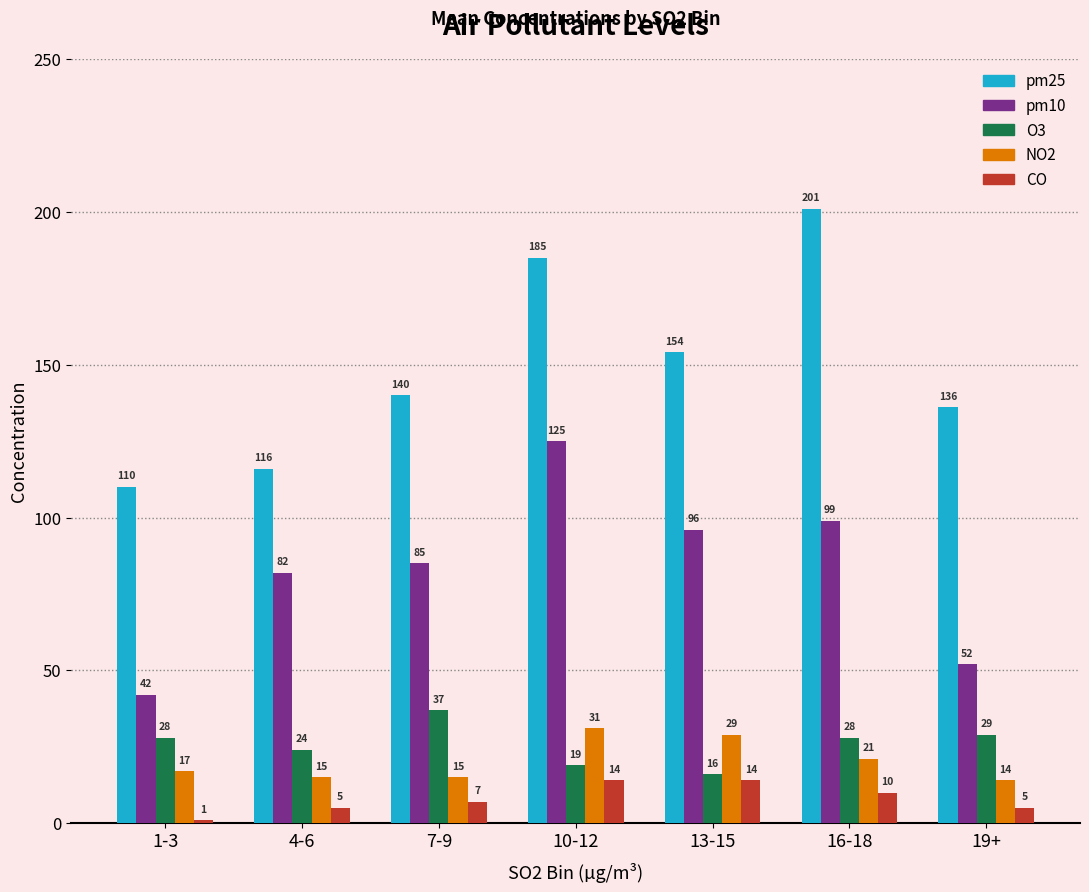

What is the lowest value of the CO series?

1